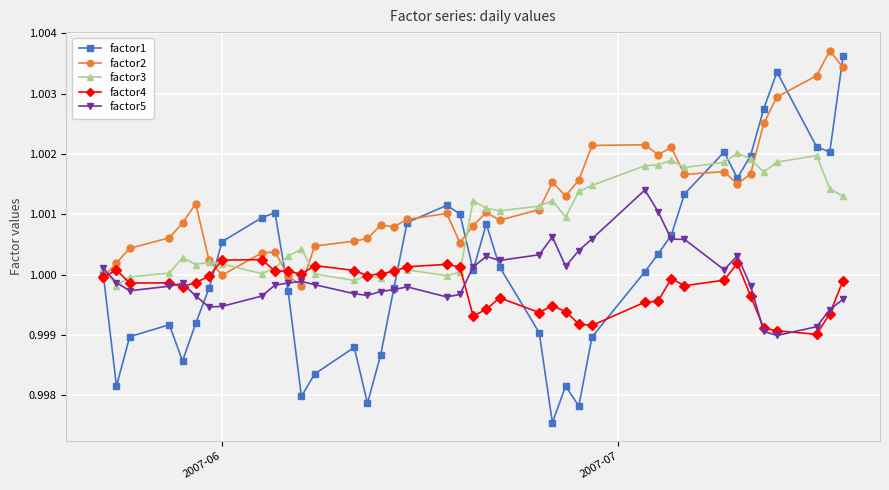

Which series has the largest total across all categories?

factor2